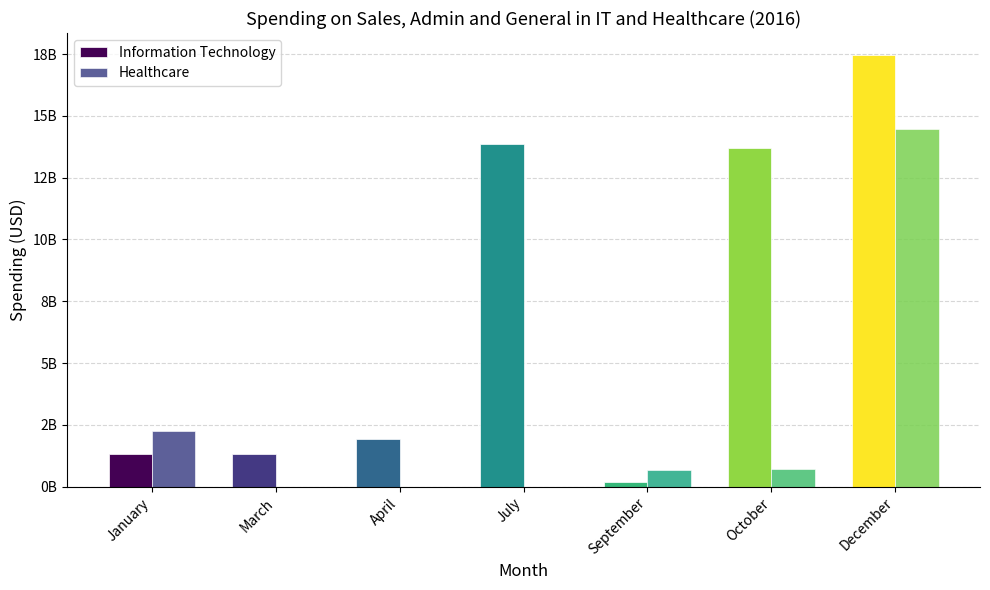

What is the difference between the Information Technology values at April and December?

15557261000